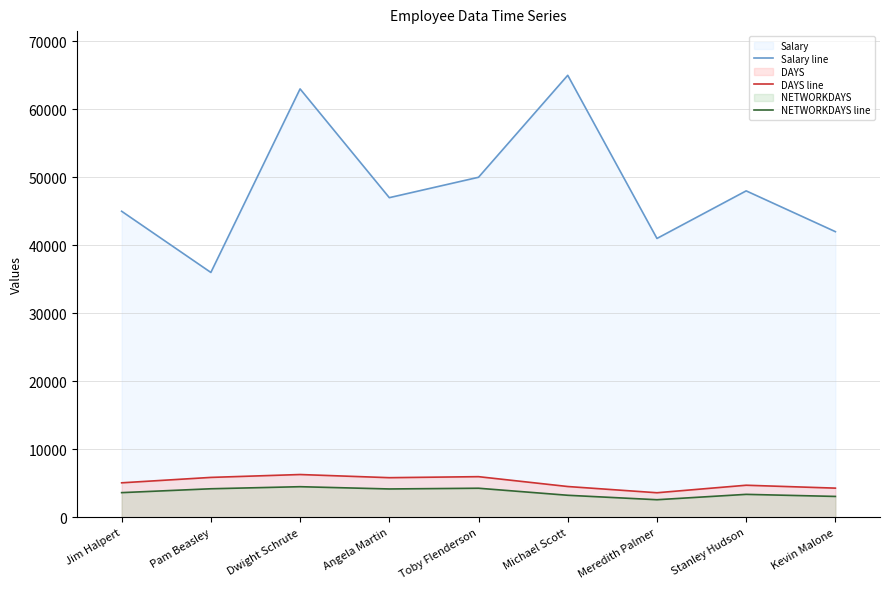

Is it true that Salary line equals 76200 at Stanley Hudson?

False